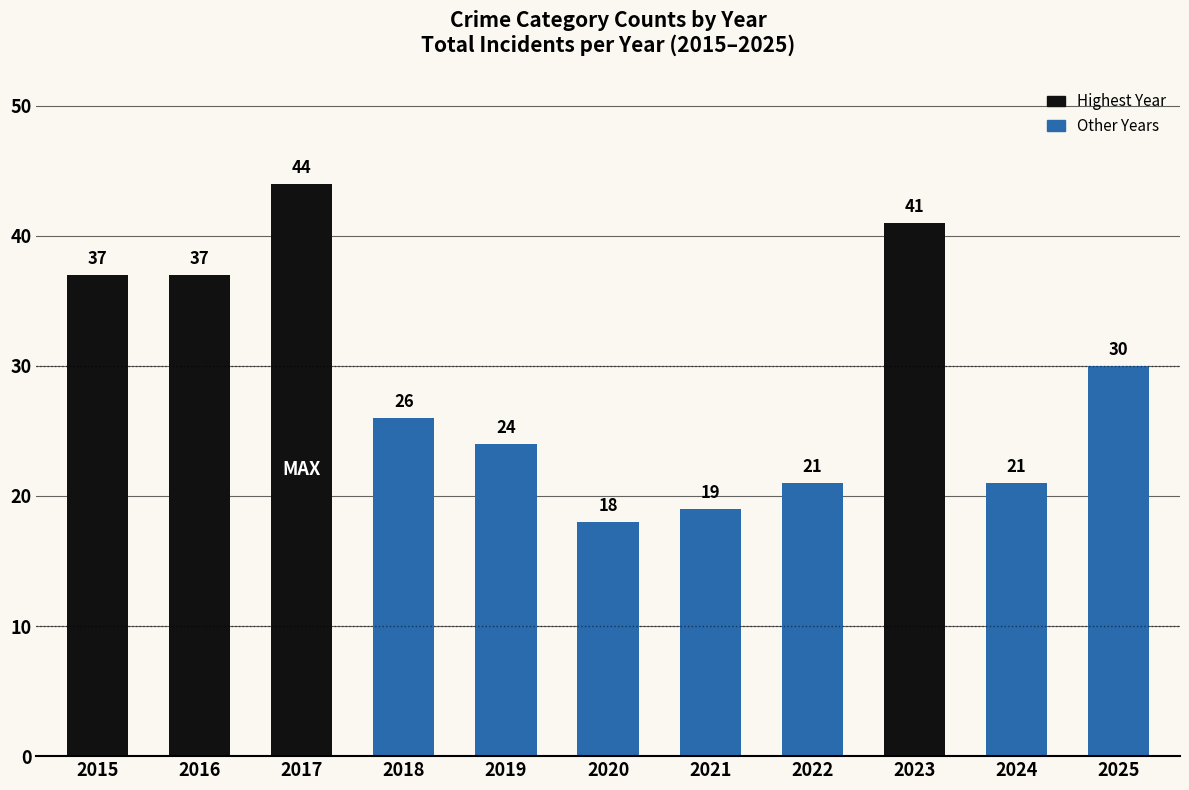

Count the number of categories in the chart.

11